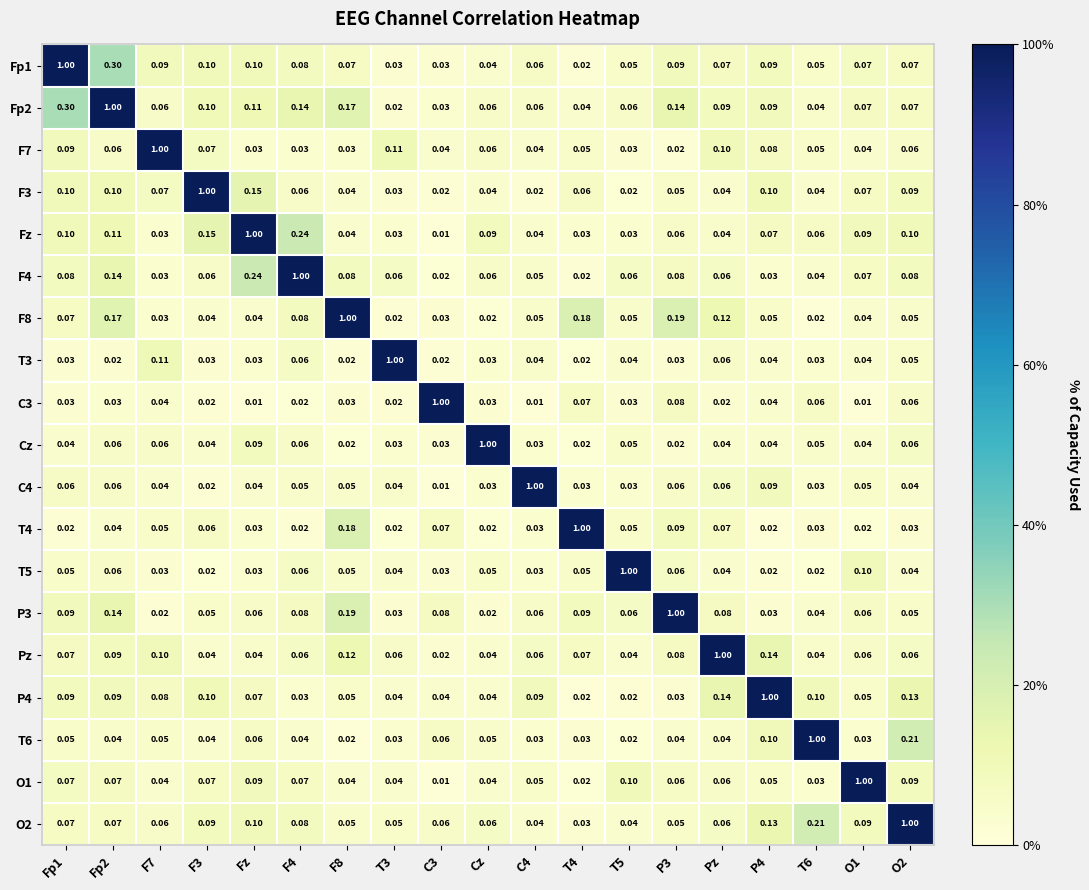

At which label does Pz reach its peak?

Pz